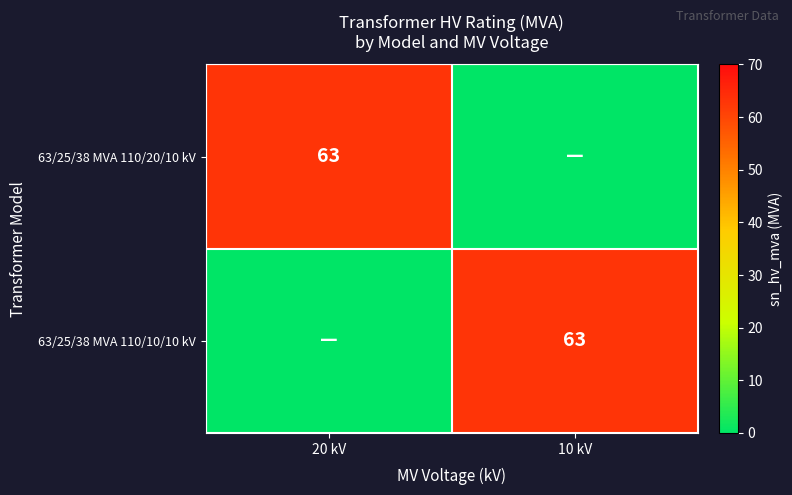

What is the difference between the highest and lowest values at 20 kV?

63